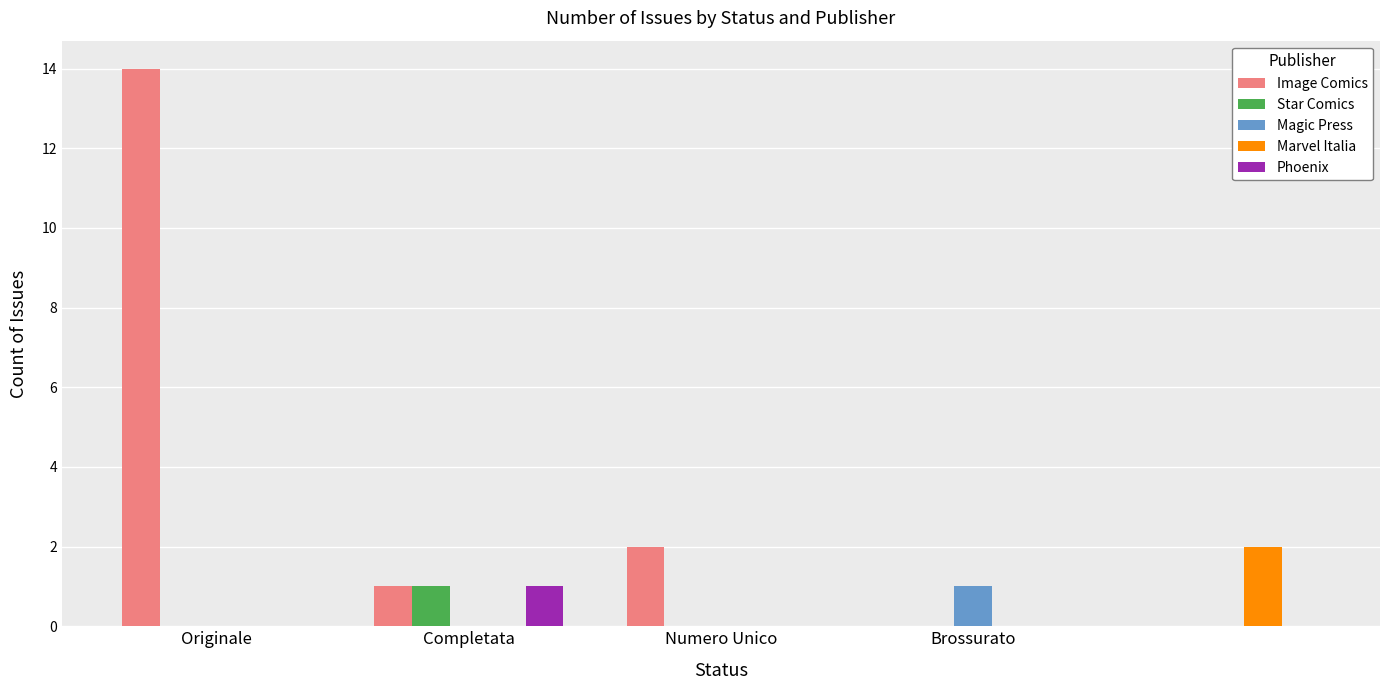

Which series has the largest total across all categories?

Image Comics